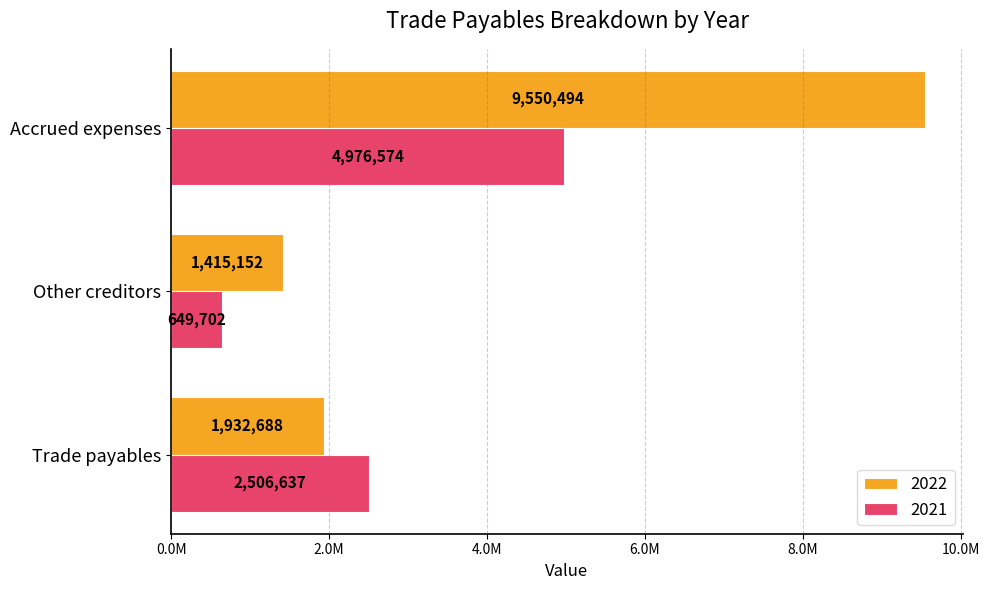

What are all the series names shown in the legend?

2022, 2021